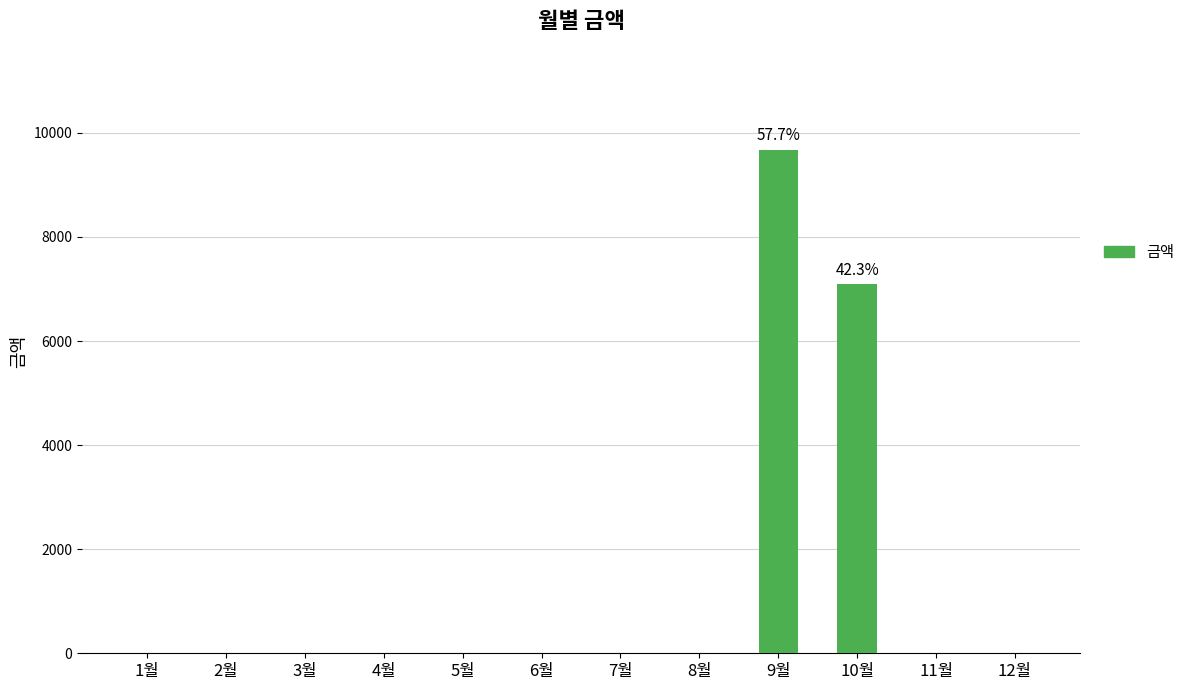

Which label corresponds to the largest value in the chart?

9월